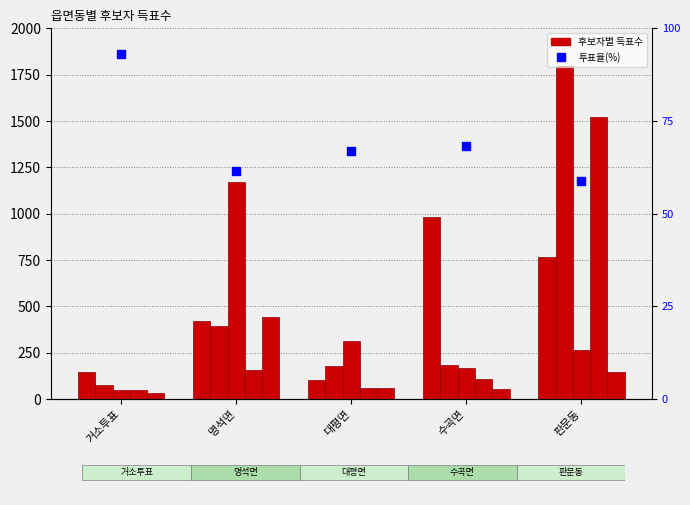

Reading left to right, extract all data points from this chart.

한나라당강석중: 거소투표=147.0	명석면=422.0	대평면=105.0	수곡면=983.0	판문동=768.0
한나라당김구섭: 거소투표=76.0	명석면=394.0	대평면=178.0	수곡면=185.0	판문동=1796.0
무소속심현보: 거소투표=50.0	명석면=1174.0	대평면=312.0	수곡면=166.0	판문동=268.0
무소속양영태: 거소투표=50.0	명석면=156.0	대평면=62.0	수곡면=107.0	판문동=1524.0
무소속정인태: 거소투표=35.0	명석면=444.0	대평면=61.0	수곡면=56.0	판문동=148.0
투표율(%): 거소투표=93.0	명석면=61.6	대평면=67.0	수곡면=68.3	판문동=58.8